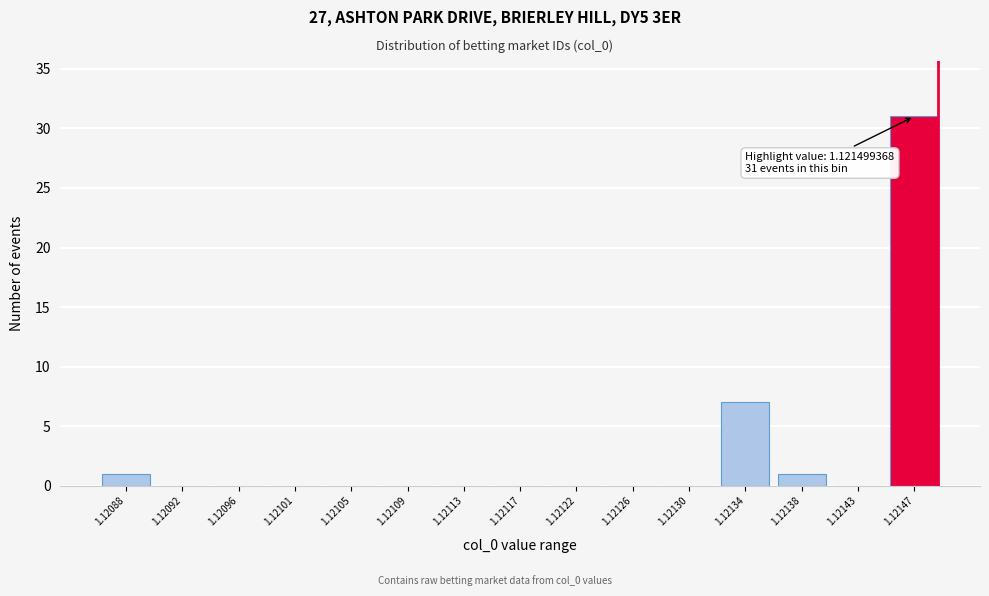

Reading left to right, transcribe all the data shown in this chart.

1.12088=1	1.12092=0	1.12096=0	1.12101=0	1.12105=0	1.12109=0	1.12113=0	1.12117=0	1.12122=0	1.12126=0	1.12130=0	1.12134=7	1.12138=1	1.12143=0	1.12147=31